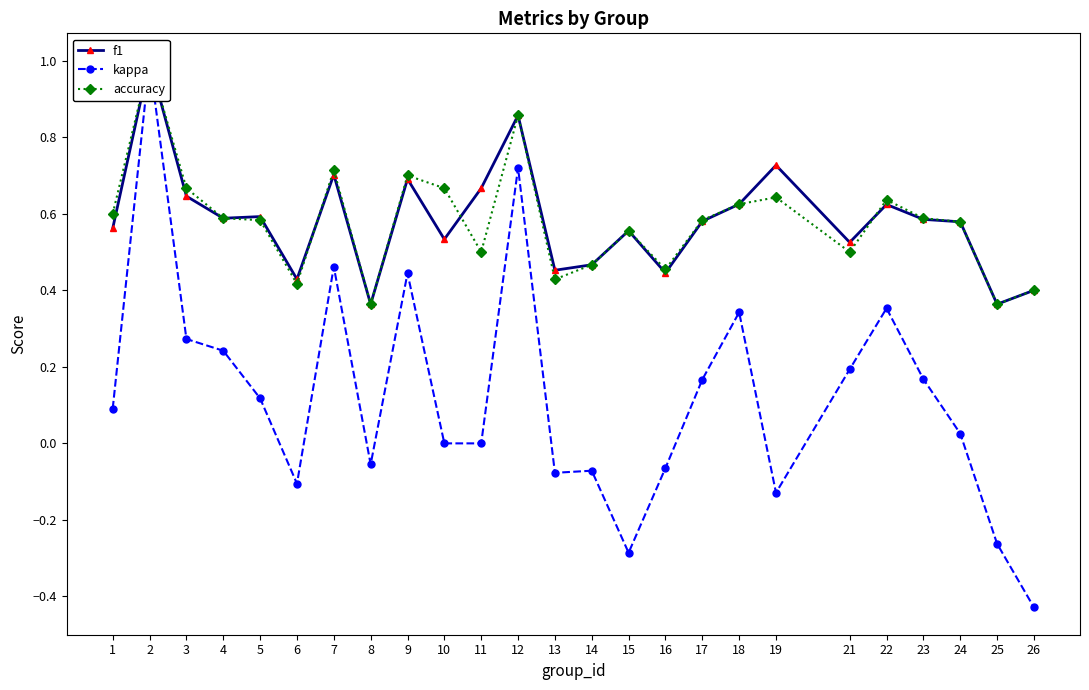

Reading right to left, extract all data points from this chart.

f1: 26=0.4	25=0.4	24=0.6	23=0.6	22=0.6	21=0.5	19=0.7	18=0.6	17=0.6	16=0.4	15=0.6	14=0.5	13=0.5	12=0.9	11=0.7	10=0.5	9=0.7	8=0.4	7=0.7	6=0.4	5=0.6	4=0.6	3=0.6	2=1.0	1=0.6
kappa: 26=-0.4	25=-0.3	24=0.0	23=0.2	22=0.4	21=0.2	19=-0.1	18=0.3	17=0.2	16=-0.1	15=-0.3	14=-0.1	13=-0.1	12=0.7	11=0.0	10=0.0	9=0.4	8=-0.1	7=0.5	6=-0.1	5=0.1	4=0.2	3=0.3	2=1.0	1=0.1
accuracy: 26=0.4	25=0.4	24=0.6	23=0.6	22=0.6	21=0.5	19=0.6	18=0.6	17=0.6	16=0.5	15=0.6	14=0.5	13=0.4	12=0.9	11=0.5	10=0.7	9=0.7	8=0.4	7=0.7	6=0.4	5=0.6	4=0.6	3=0.7	2=1.0	1=0.6